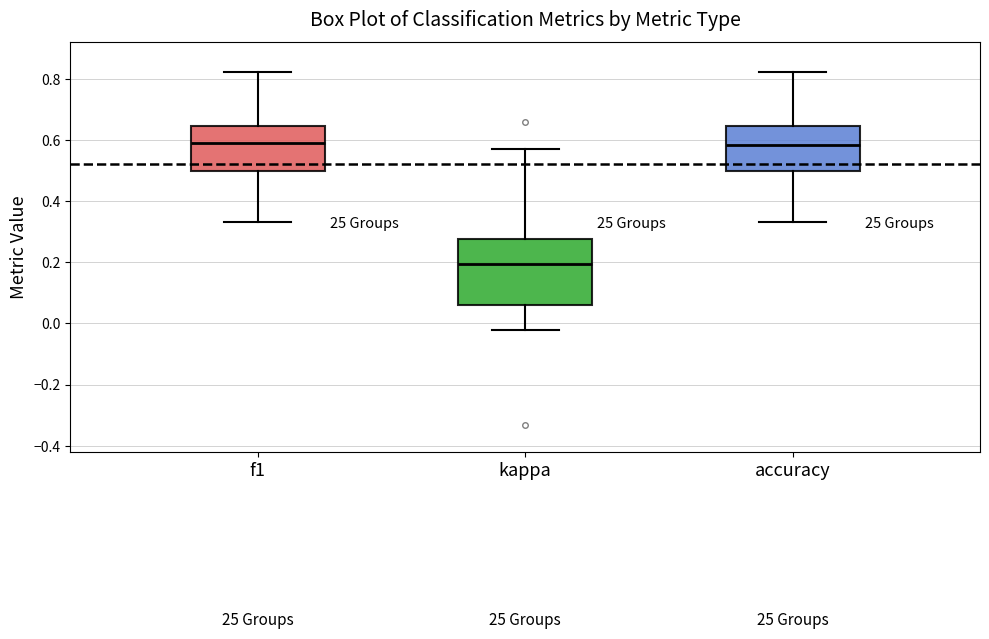

Reading left to right, read every box against the y-axis: the position of its median line, the range the box covers, and the ends of its whiskers. The values are not printed on the chart, so give them approximately, as read against the axis.

f1: median 0.60, box 0.50 to 0.64, whiskers 0.34 to 0.82
kappa: median 0.20, box 0.06 to 0.28, whiskers -0.02 to 0.58
accuracy: median 0.58, box 0.50 to 0.64, whiskers 0.34 to 0.82